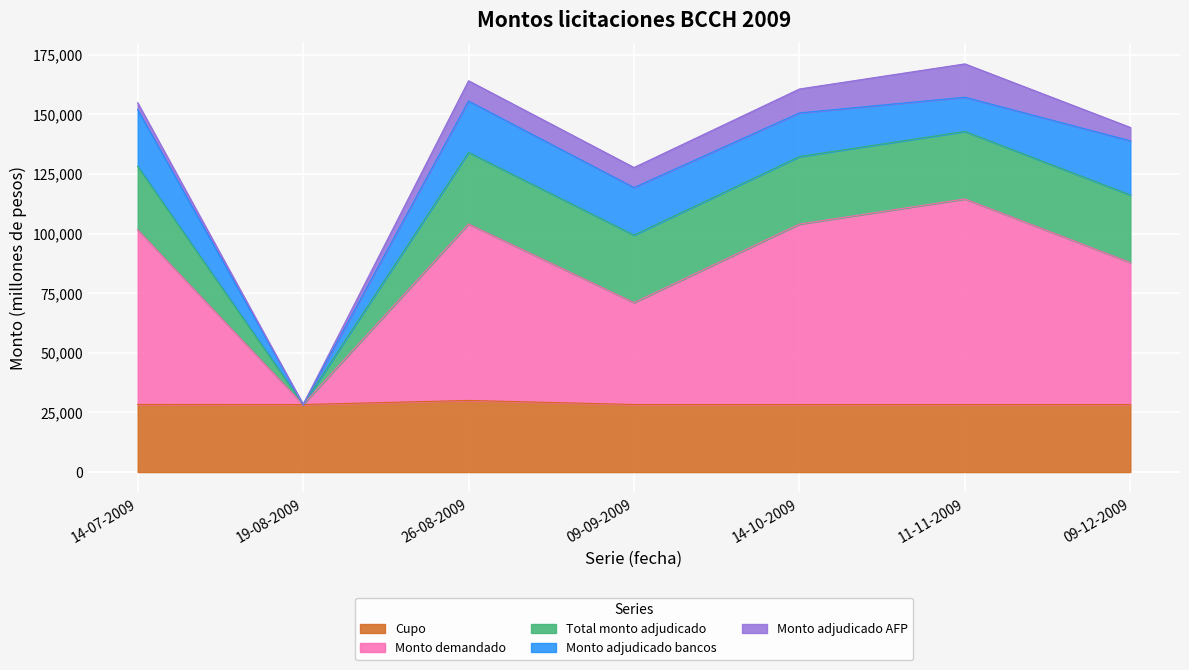

Which series changed the most between 26-08-2009 and 09-12-2009?

Monto demandado